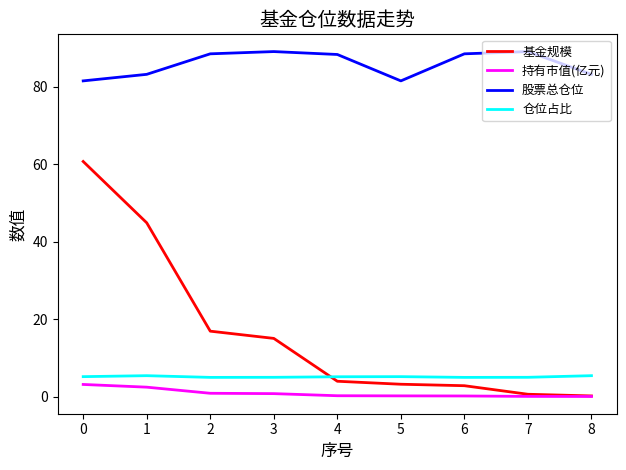

Is the value of 股票总仓位 at 2 greater than the value of 仓位占比 at 2?

Yes